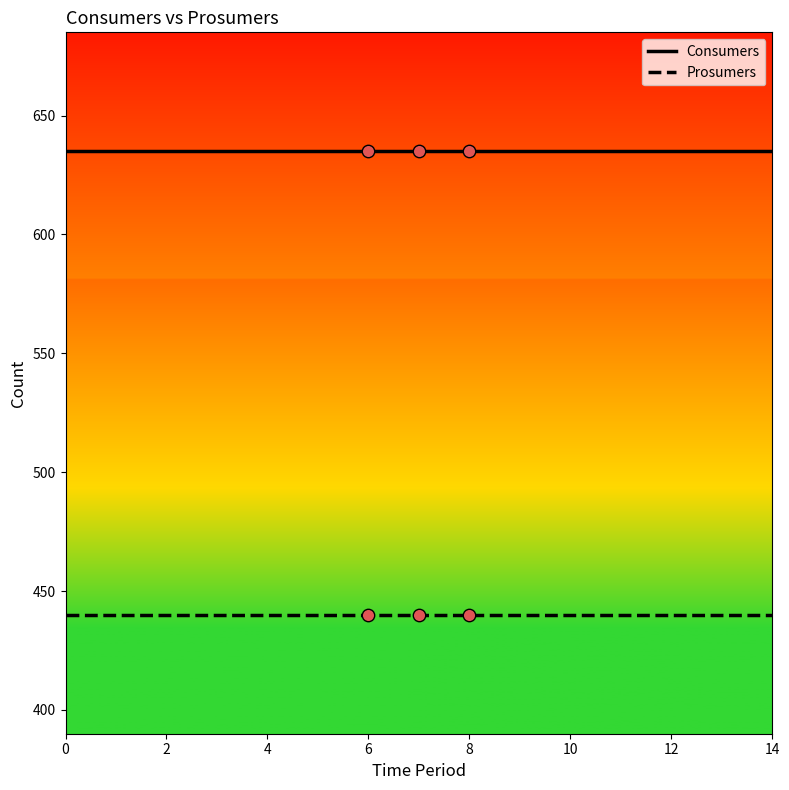

List the series in order of their overall mean, lowest first.

Prosumers, Consumers